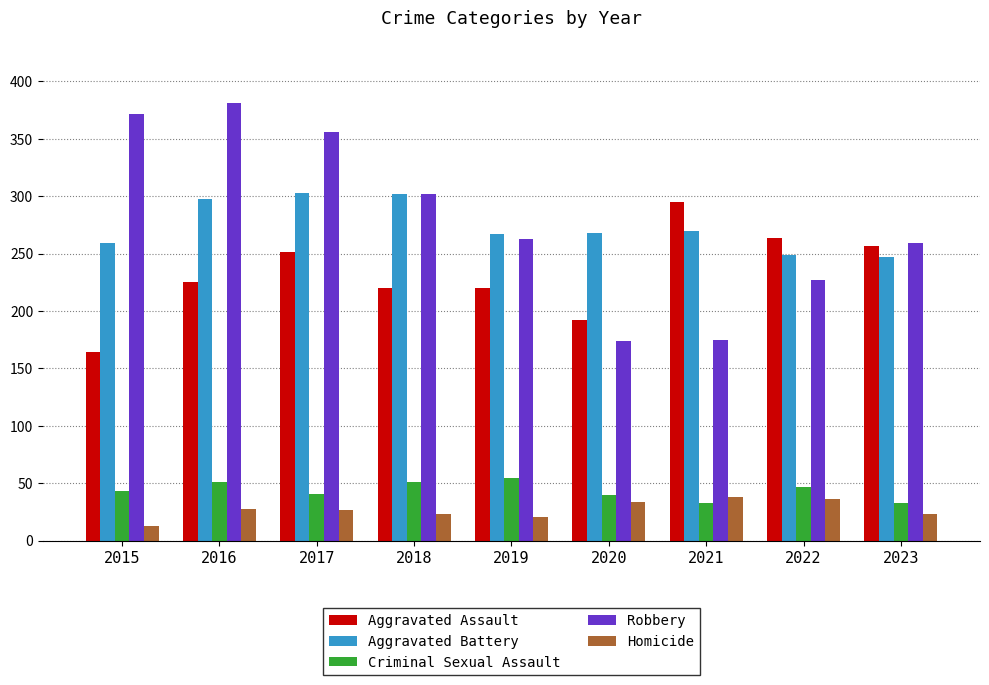

Count the number of data series in this chart.

5